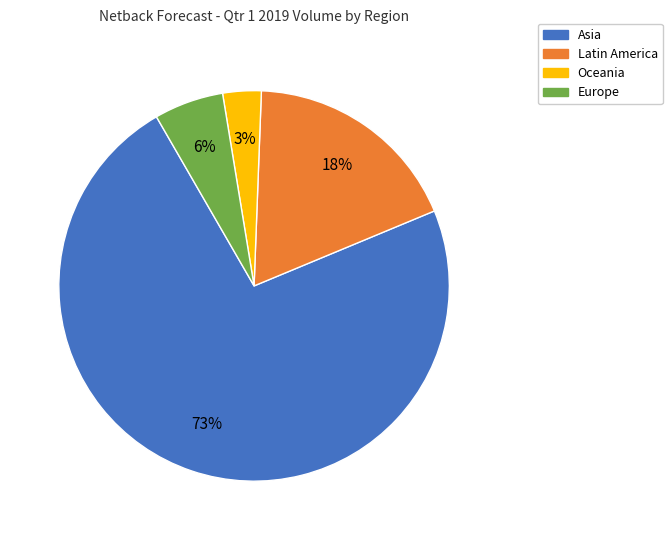

Between Oceania and Latin America, which is larger?

Latin America